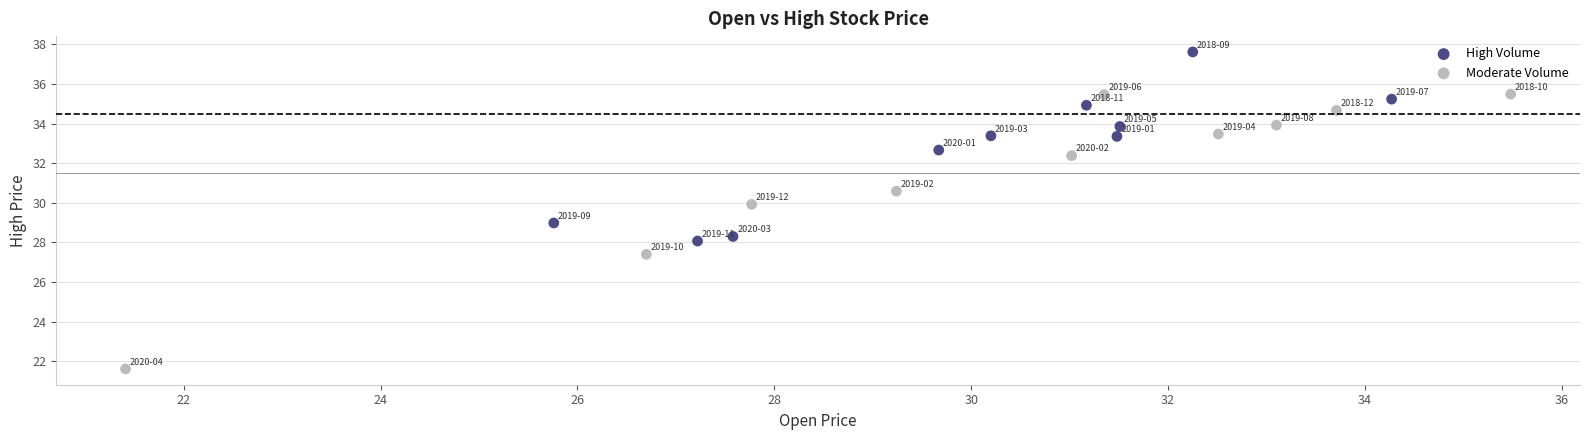

Which series has the largest Y range (max minus min)?

Moderate Volume